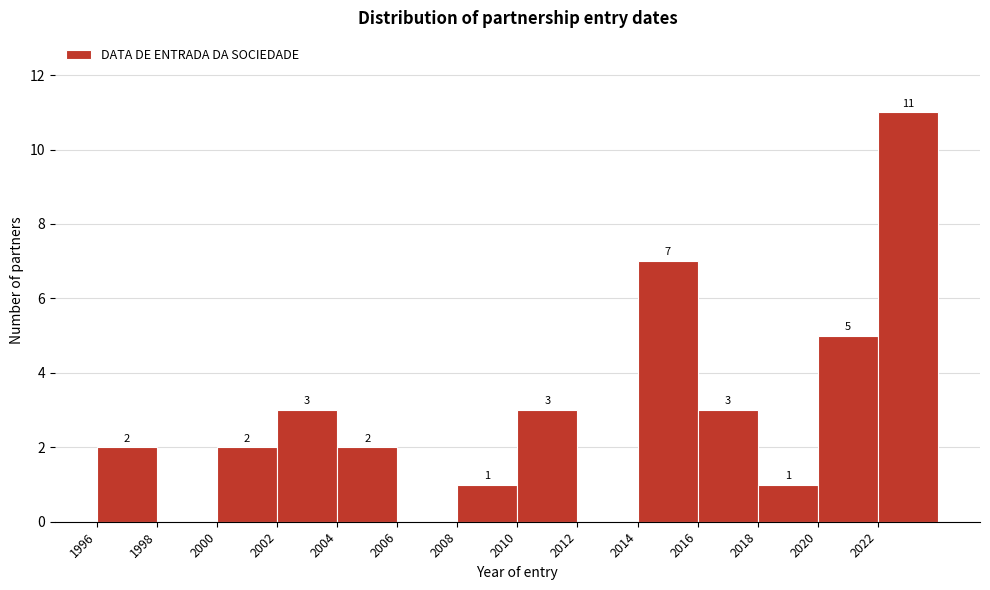

Over which range of the x-axis is the bar tallest?

2022 to 2024